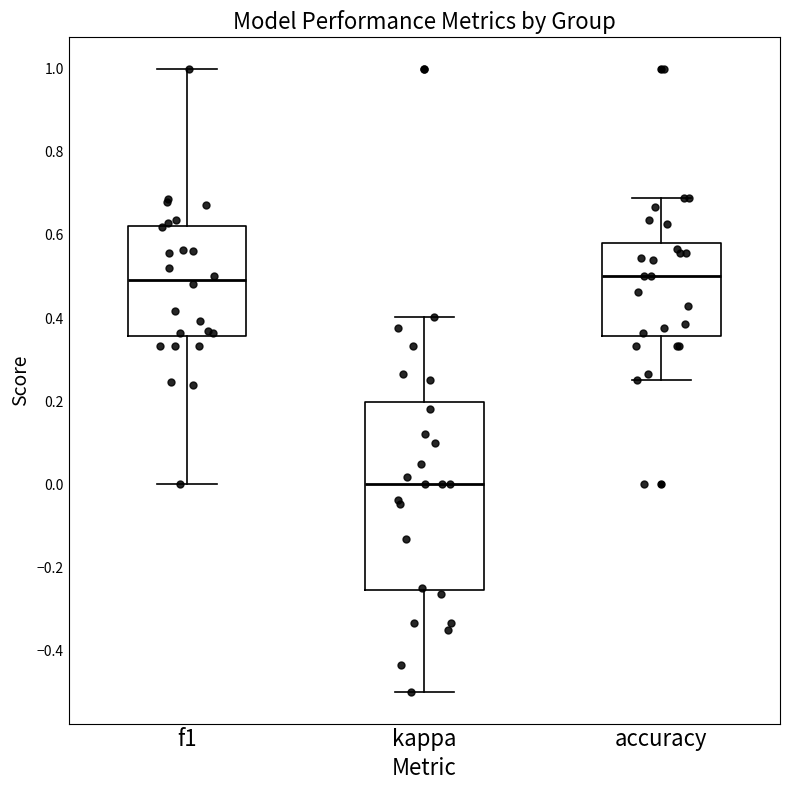

Where does the upper whisker of the box for kappa end on the y-axis? The values are not printed on the chart, so give them approximately, as read against the axis.

0.40